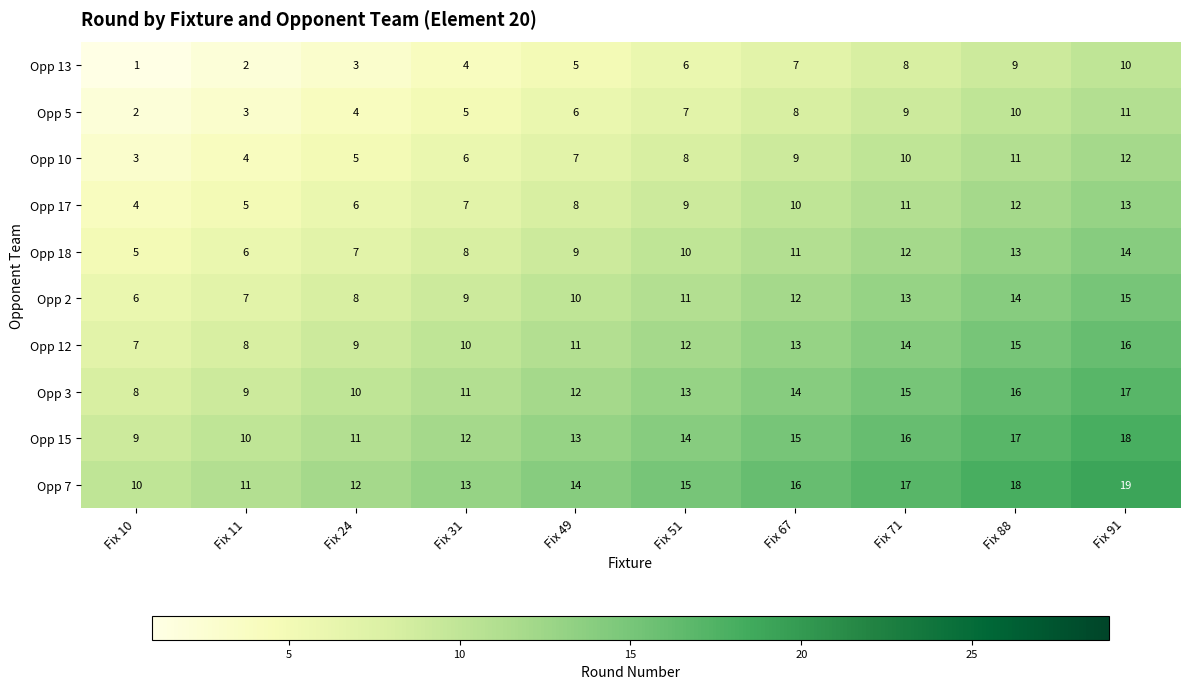

Read the Opp 2 value at Fix 91.

15